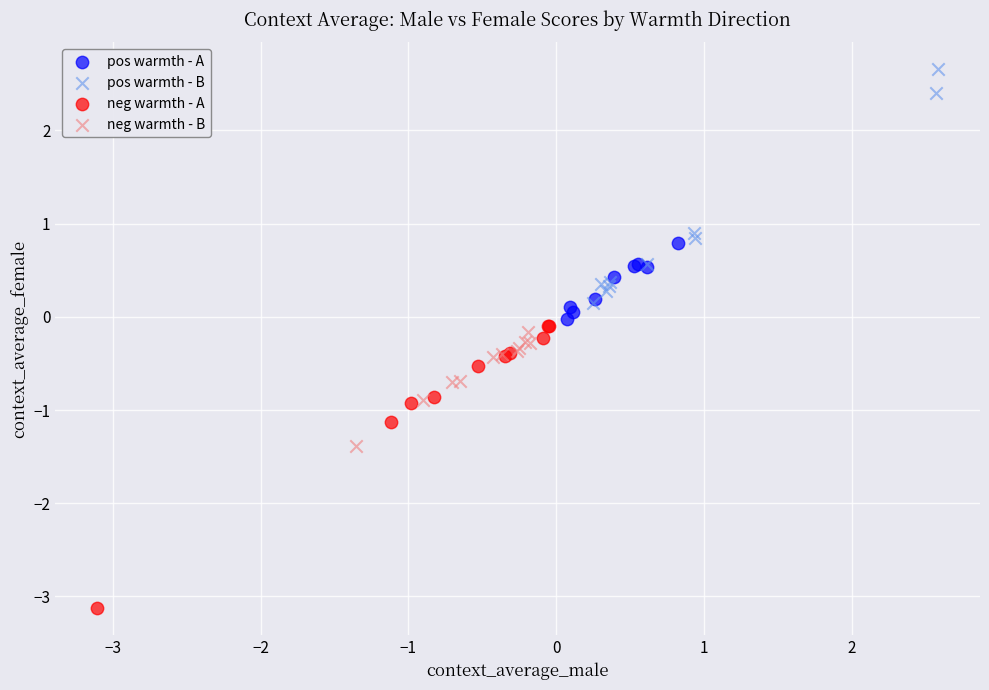

Which series has the widest spread of Y values?

neg warmth - A